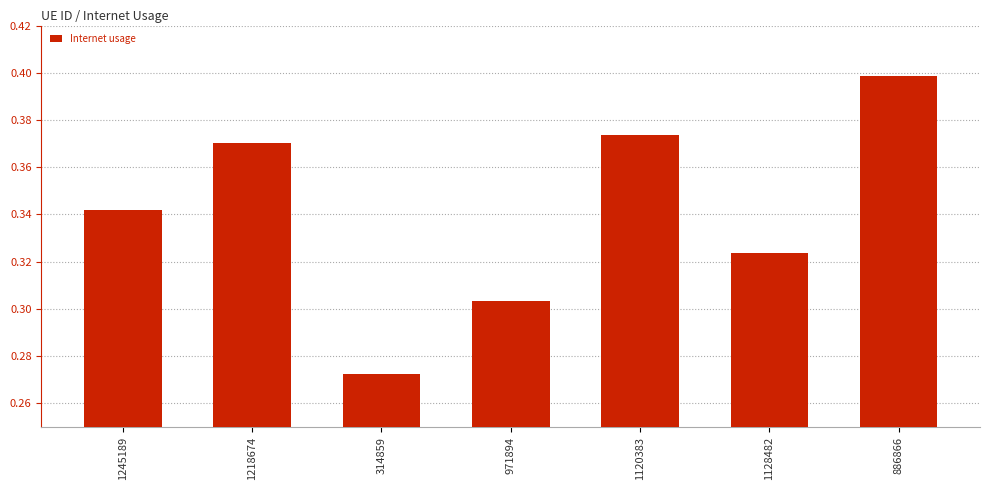

At which category does the chart reach its minimum across all series?

314859